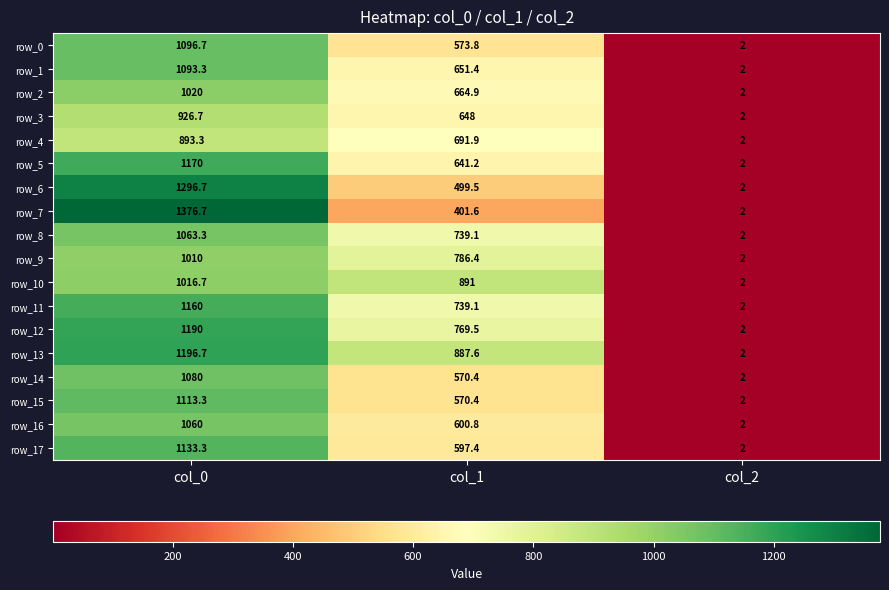

Read the row_17 value at col_1.

597.4